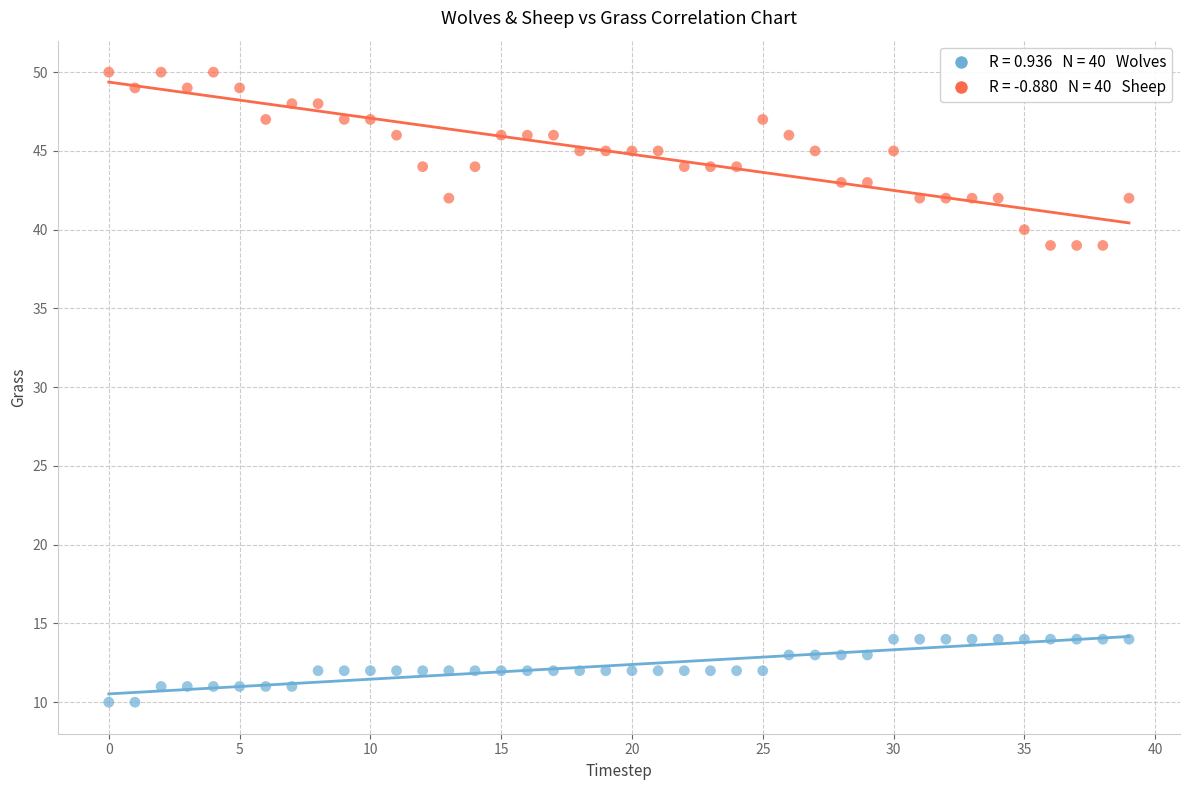

Across all data points, what is the range of Y values (max minus min)?

40